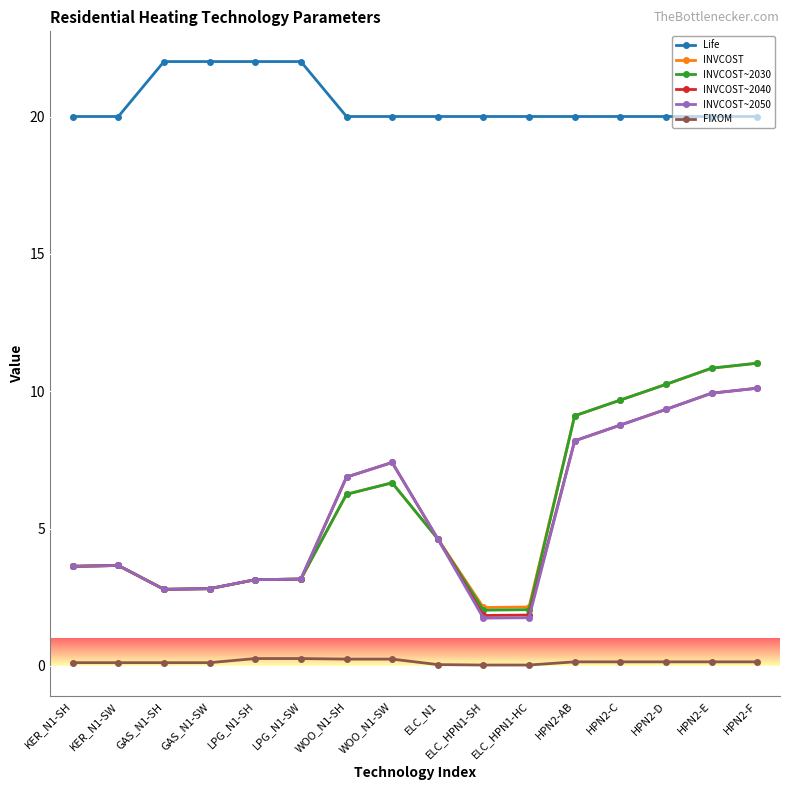

Which series has the widest spread of values?

INVCOST~2030